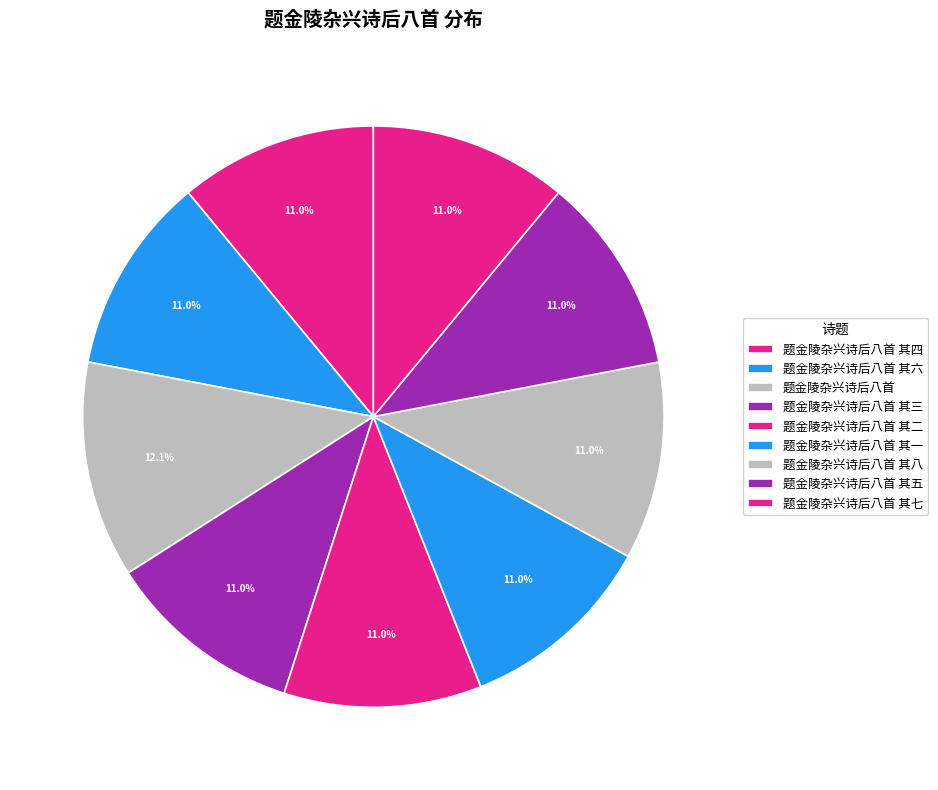

Which category has the biggest portion of the pie?

题金陵杂兴诗后八首